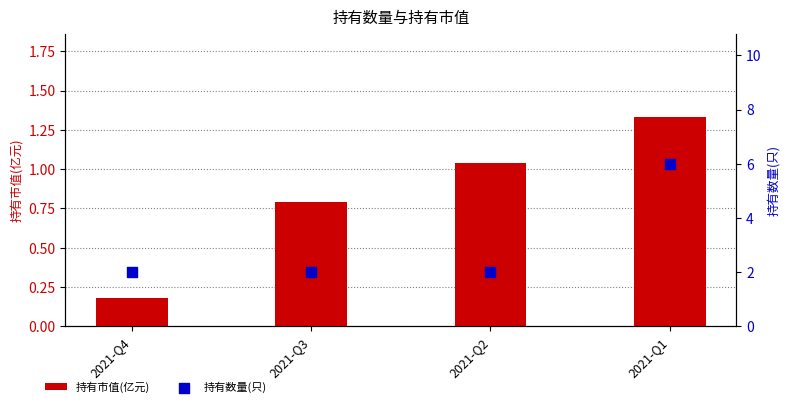

Is the value of 持有市值(亿元) at 2021-Q2 greater than the value of 持有数量(只) at 2021-Q2?

No